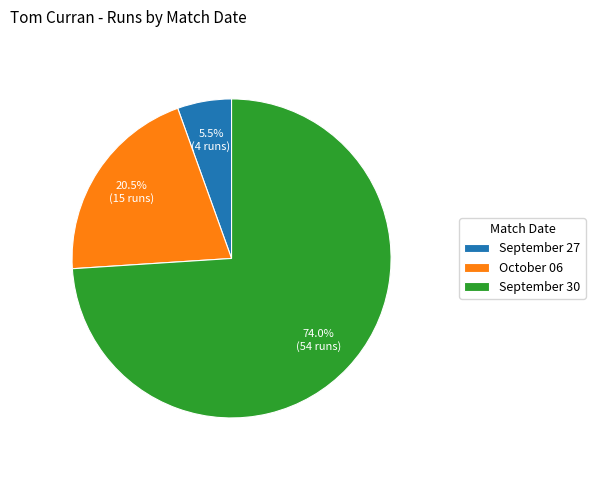

How much of the chart is everything except September 27?

94.5%